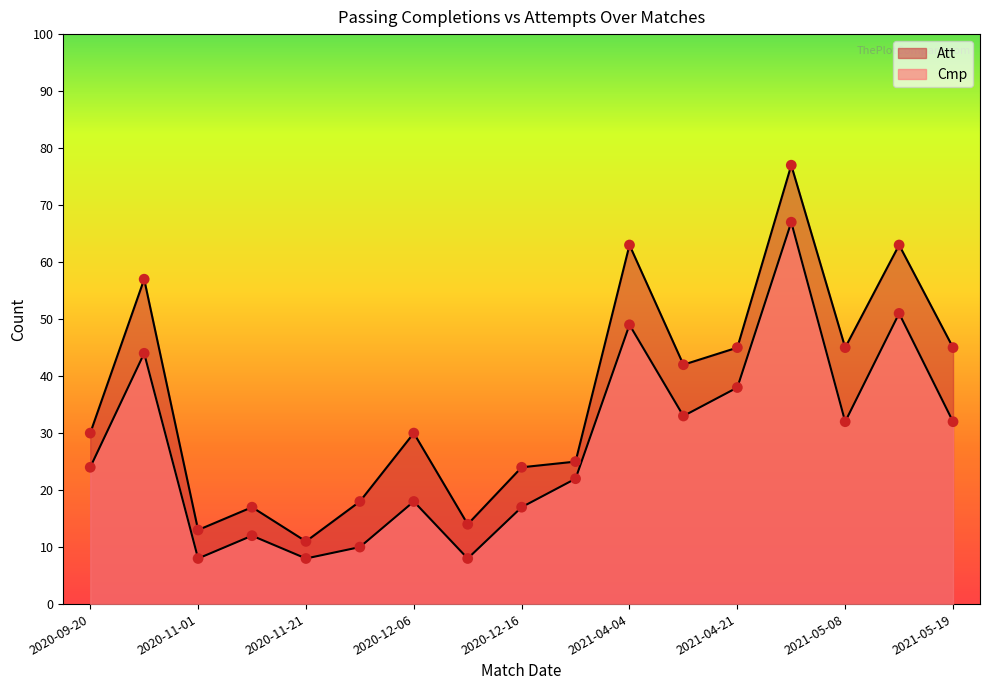

What are all the series names shown in the legend?

Cmp, Att